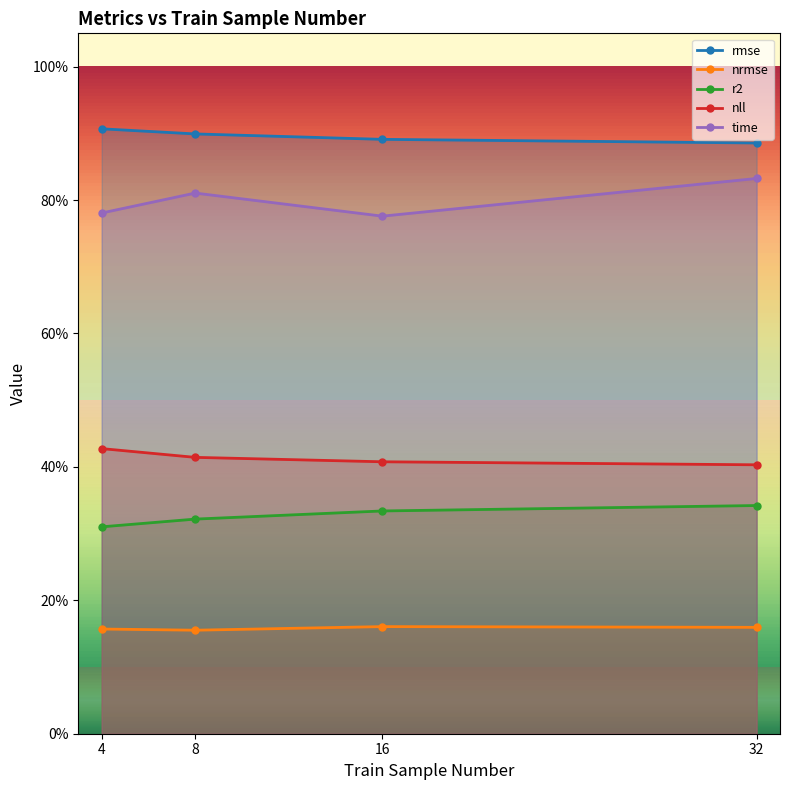

List the series in order of their peak value, highest first.

rmse, time, nll, r2, nrmse